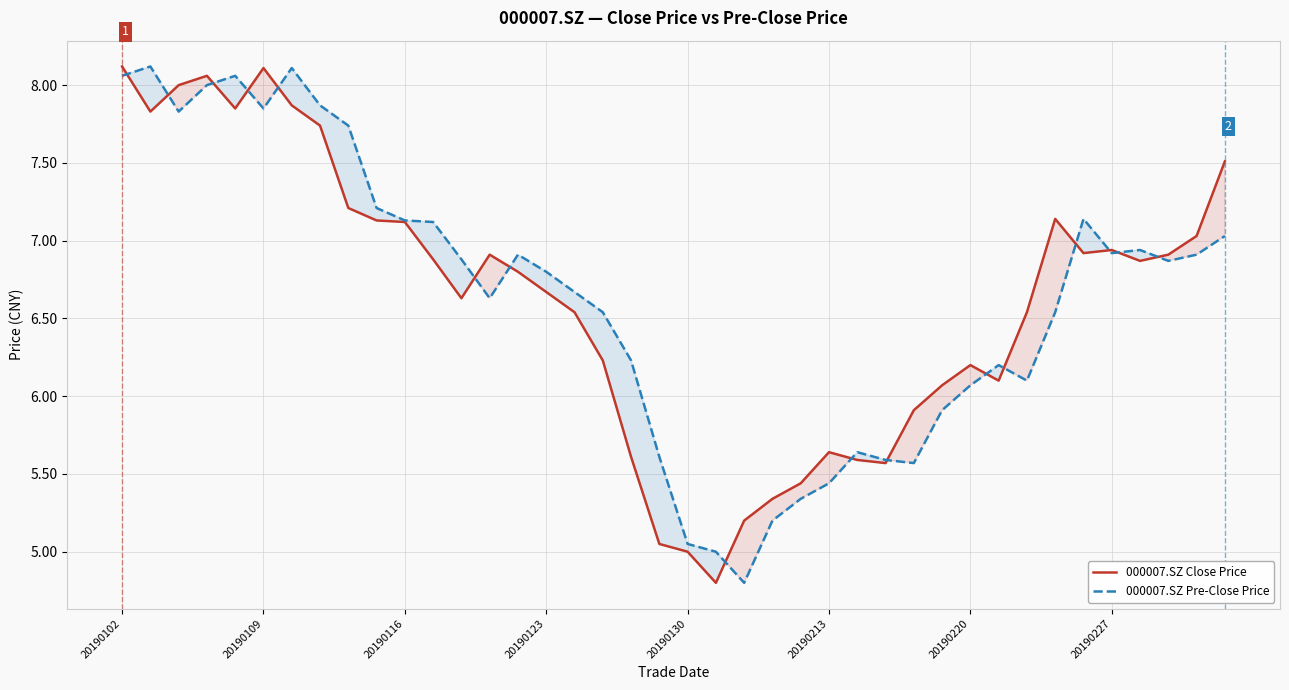

How many data points in 000007.SZ Close Price are above 6?

29